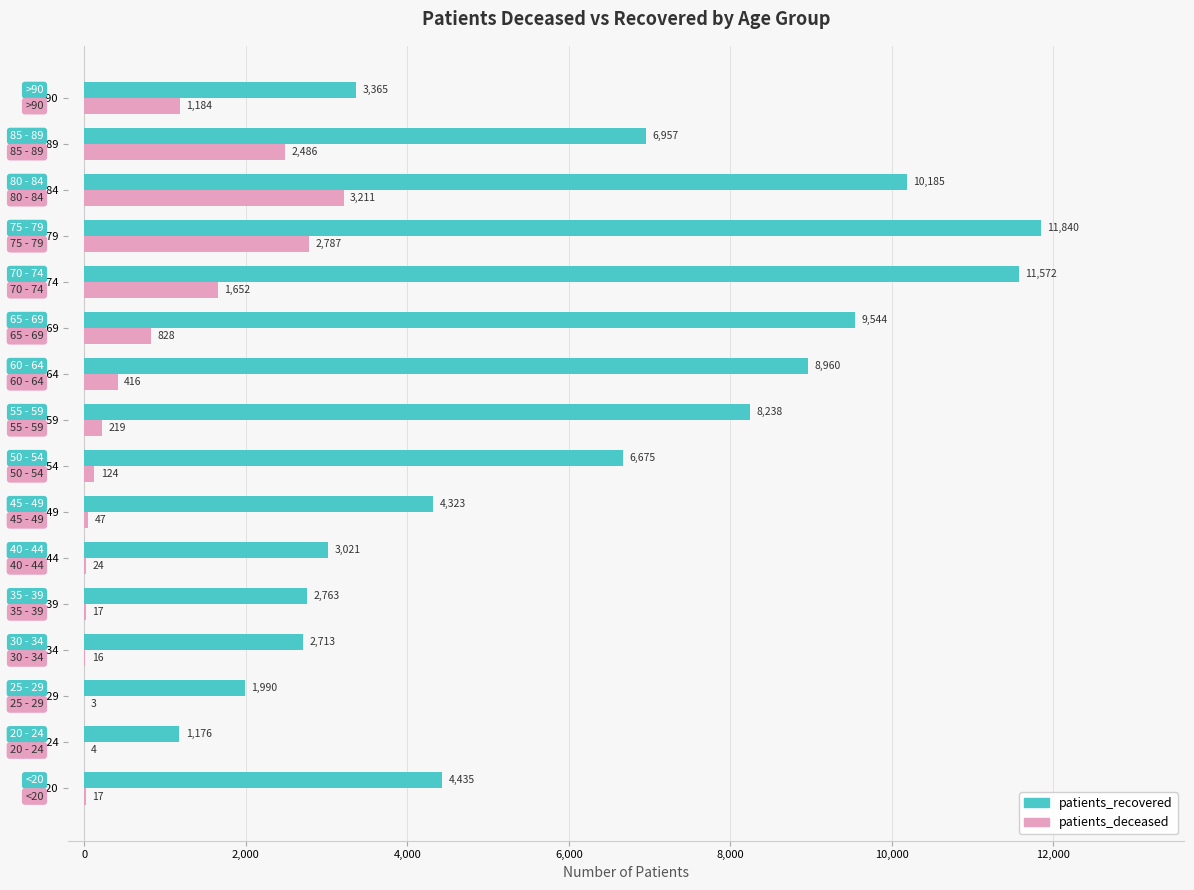

What is the maximum value for patients_deceased?

3211